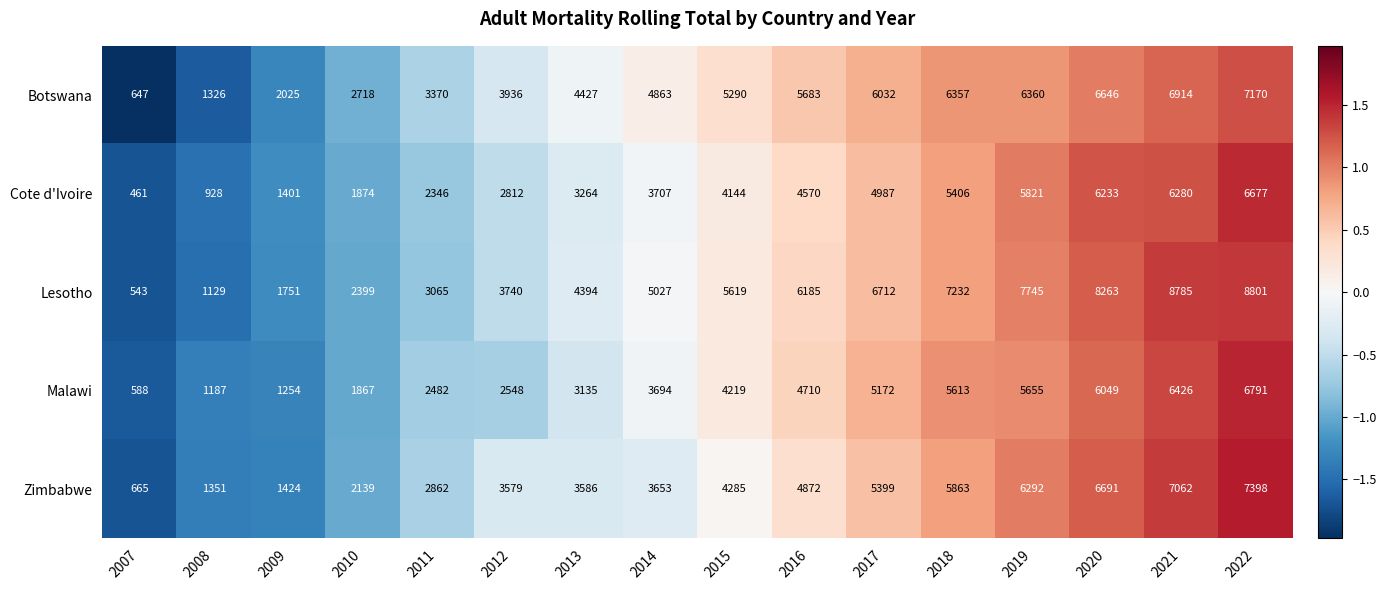

Rank the categories by Botswana value from lowest to highest.

2007, 2008, 2009, 2010, 2011, 2012, 2013, 2014, 2015, 2016, 2017, 2018, 2019, 2020, 2021, 2022